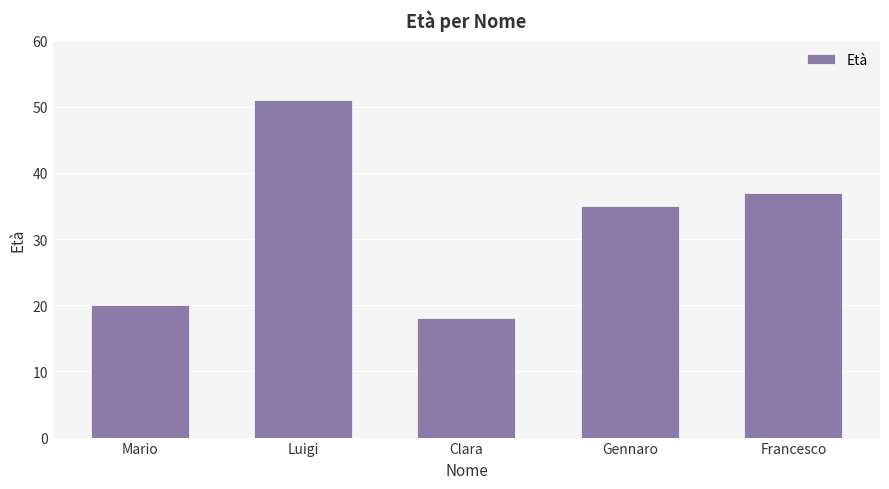

Which category has the lowest value across all series?

Clara